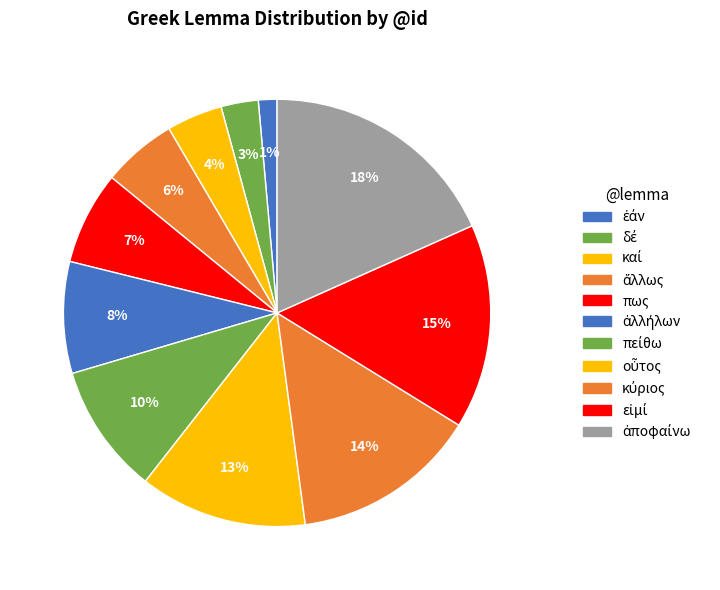

What percentage is NOT represented by πείθω?

90.1%